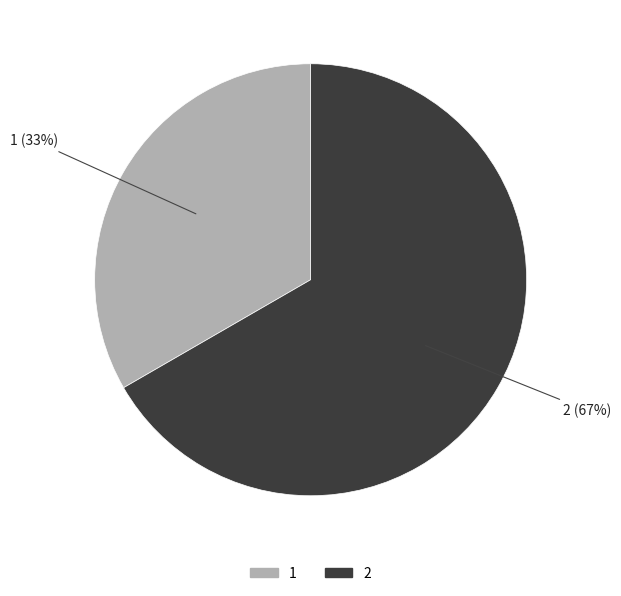

To the nearest percent, what is the combined percentage of 2 and 1?

100%